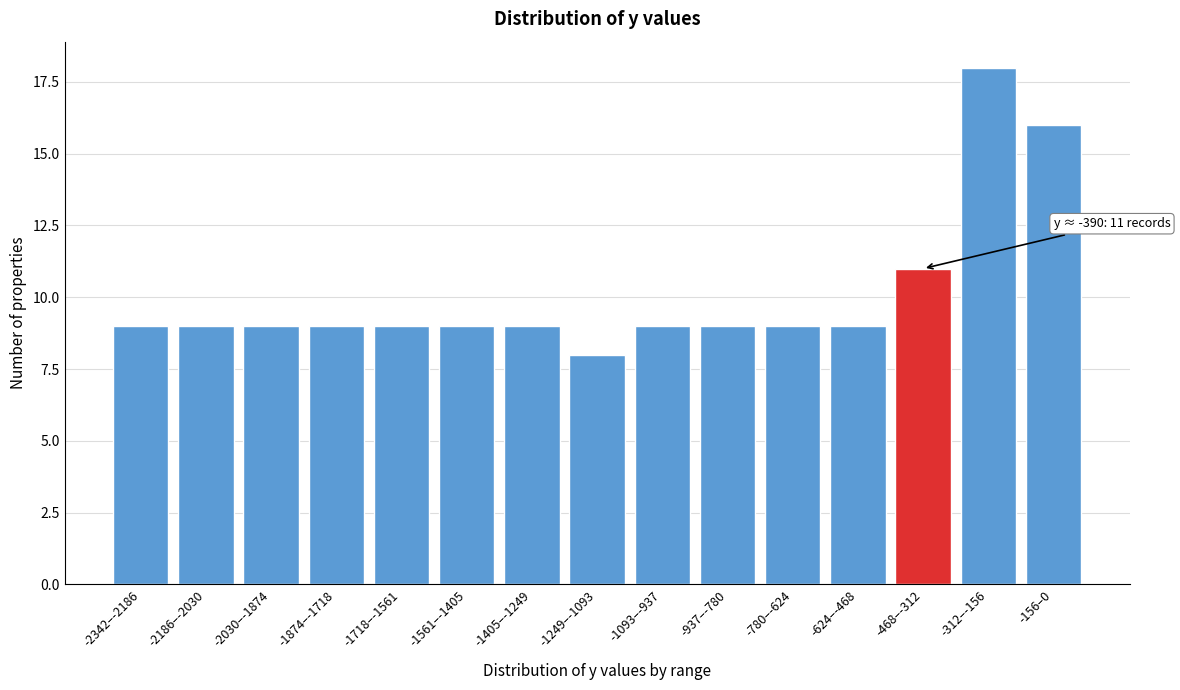

Reading right to left, extract all data points from this chart.

-156–0=16	-312–-156=18	-468–-312=11	-624–-468=9	-780–-624=9	-937–-780=9	-1093–-937=9	-1249–-1093=8	-1405–-1249=9	-1561–-1405=9	-1718–-1561=9	-1874–-1718=9	-2030–-1874=9	-2186–-2030=9	-2342–-2186=9